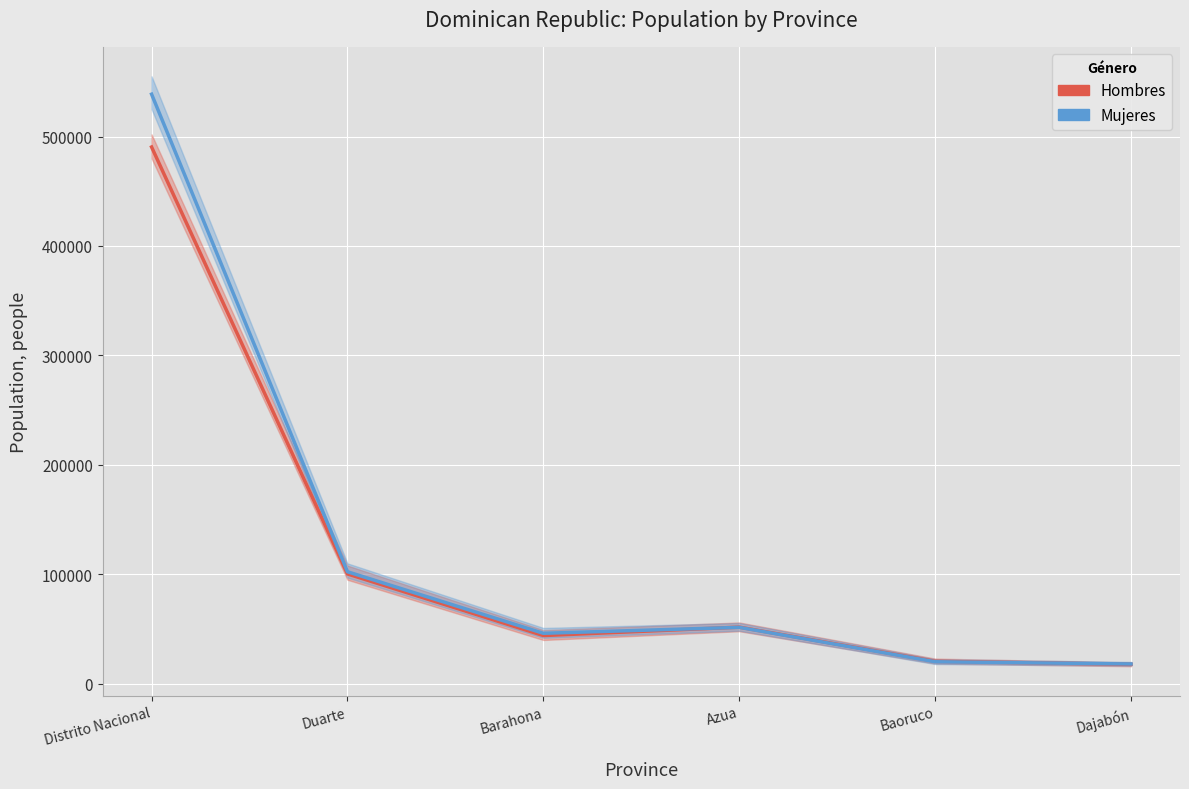

What are all the series names shown in the legend?

Hombres, Mujeres